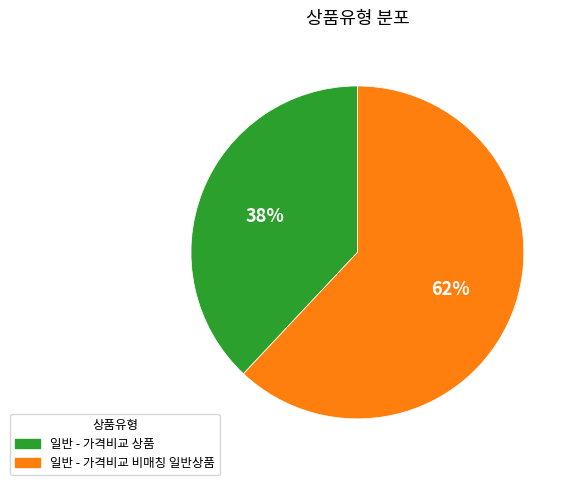

What is the majority slice?

일반 - 가격비교 비매칭 일반상품